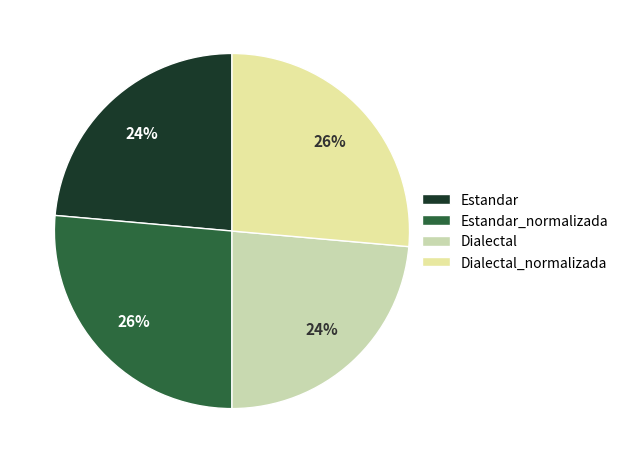

Which category has the biggest portion of the pie?

Estandar_normalizada